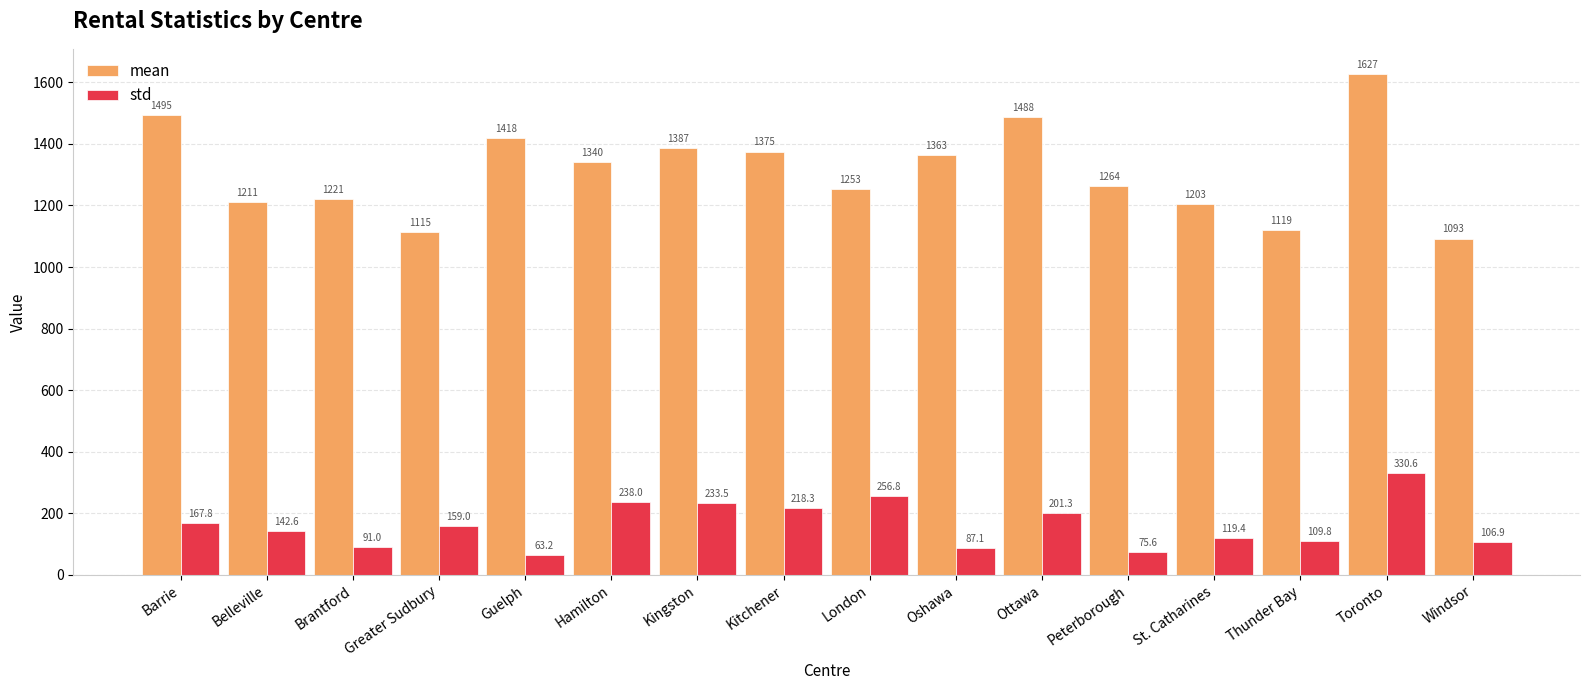

Where is std nearest to the value 196?

Ottawa